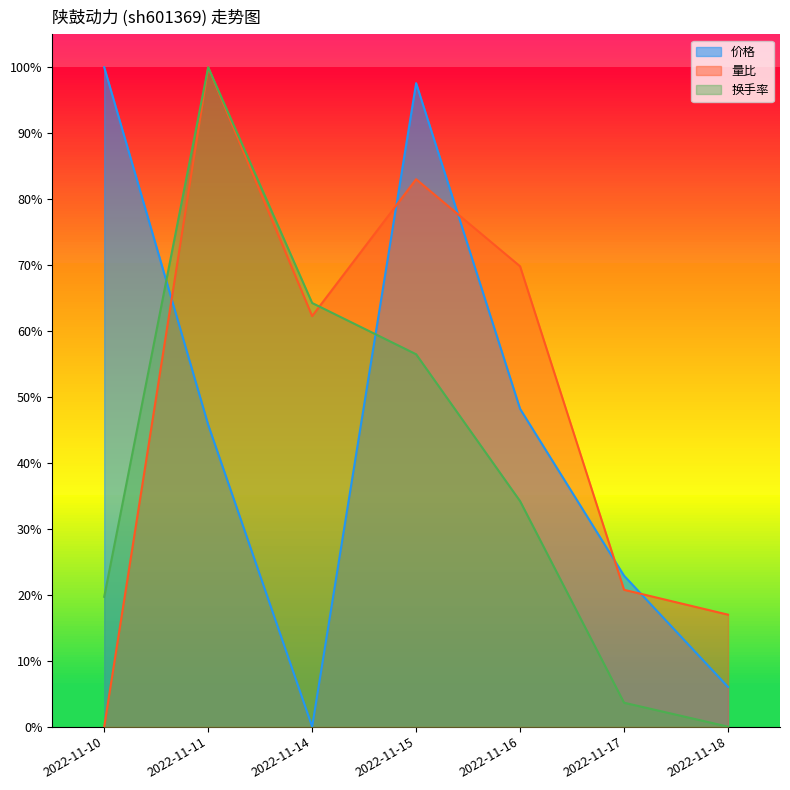

True or false: 换手率 has more than 1 interior local peaks.

False